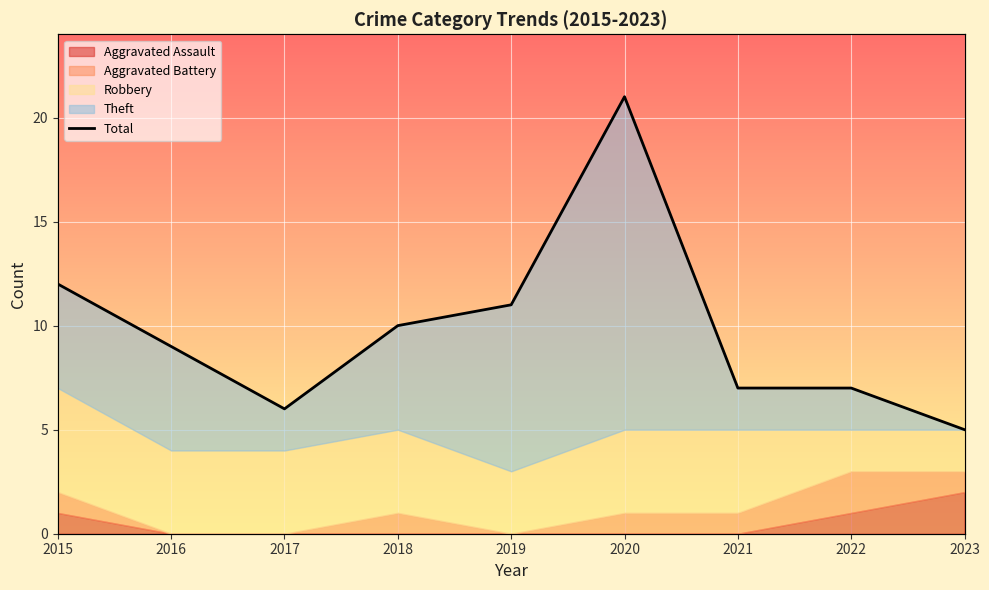

Reading right to left, transcribe all the data shown in this chart.

5	7	7	21	11	10	6	9	12